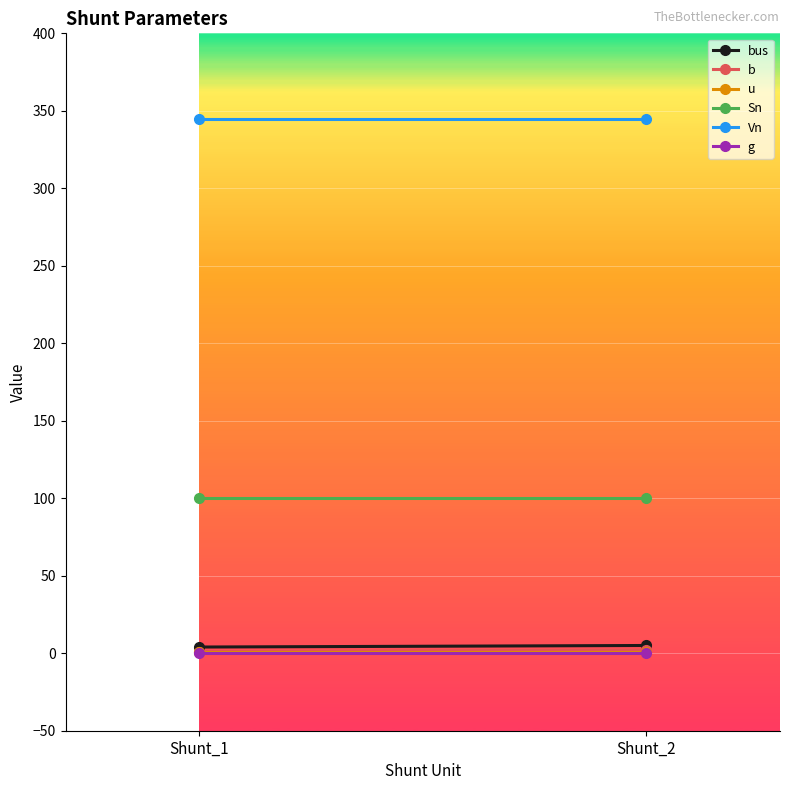

What are all the series names shown in the legend?

bus, b, u, Sn, Vn, g